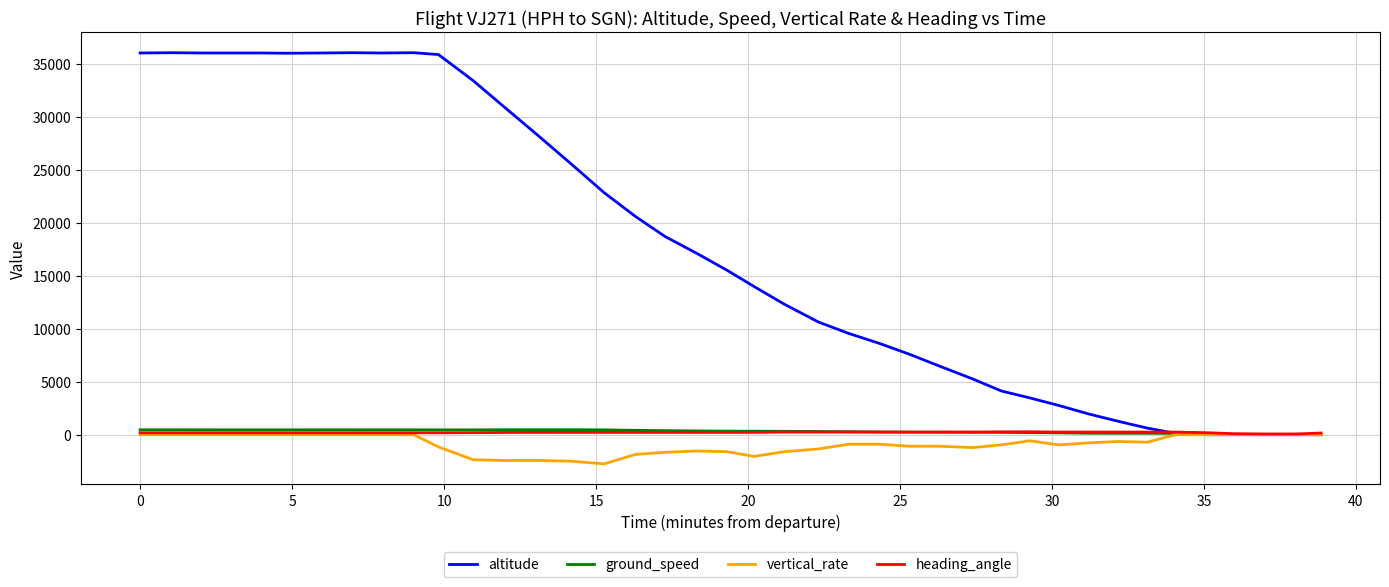

Which series has the largest total across all categories?

altitude